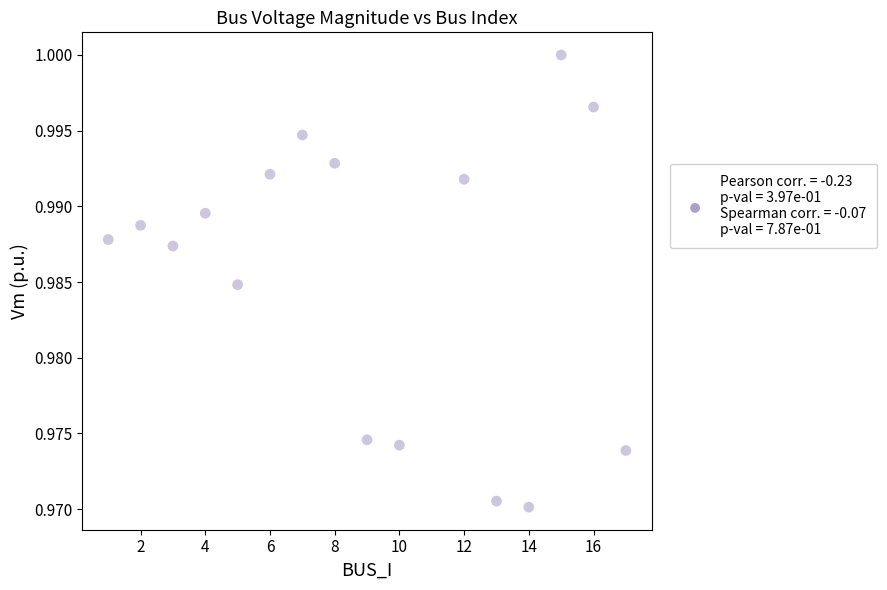

What is the range of X values (max minus min)?

16.0